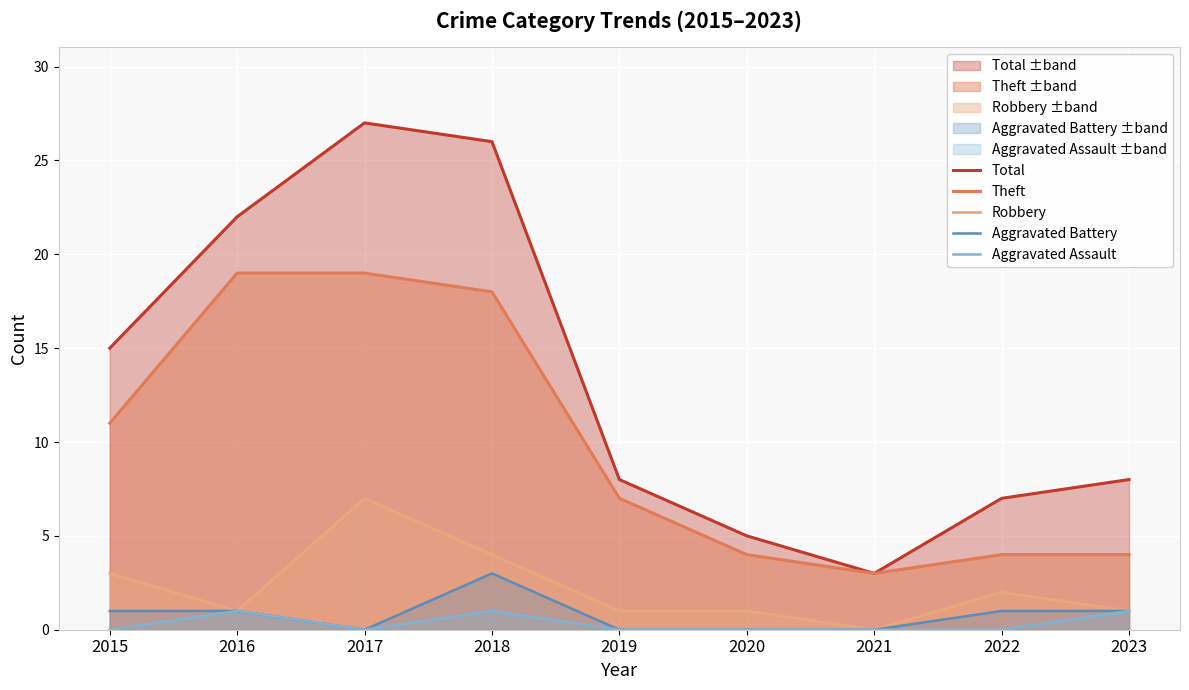

The Aggravated Battery series shows 0 at 2020. True or false?

True